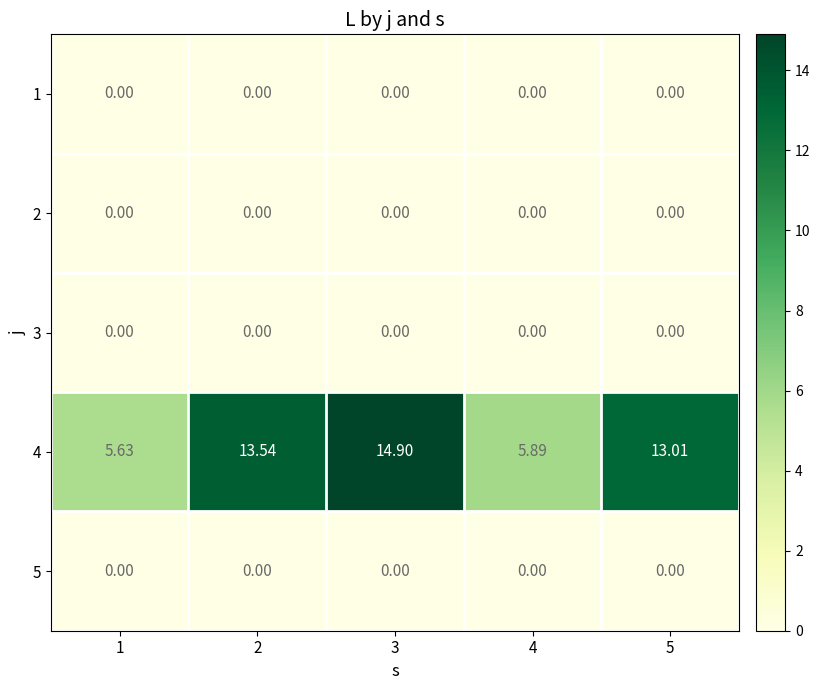

Is the value of 1 at 3 greater than the value of 4 at 3?

No